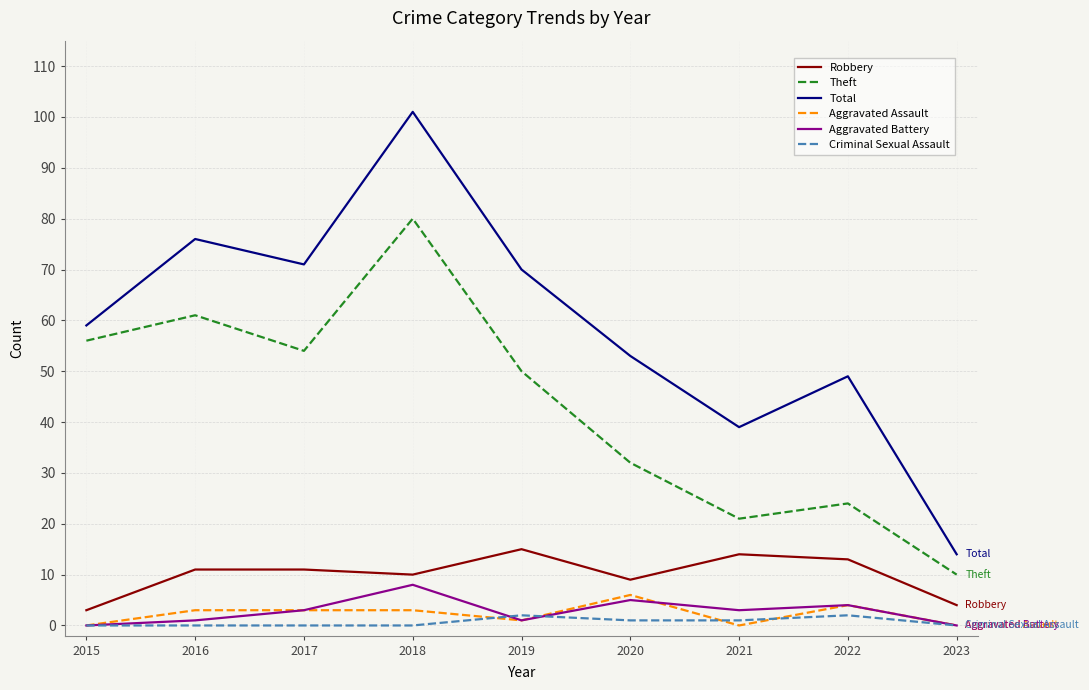

How many categories are shown in the chart?

9